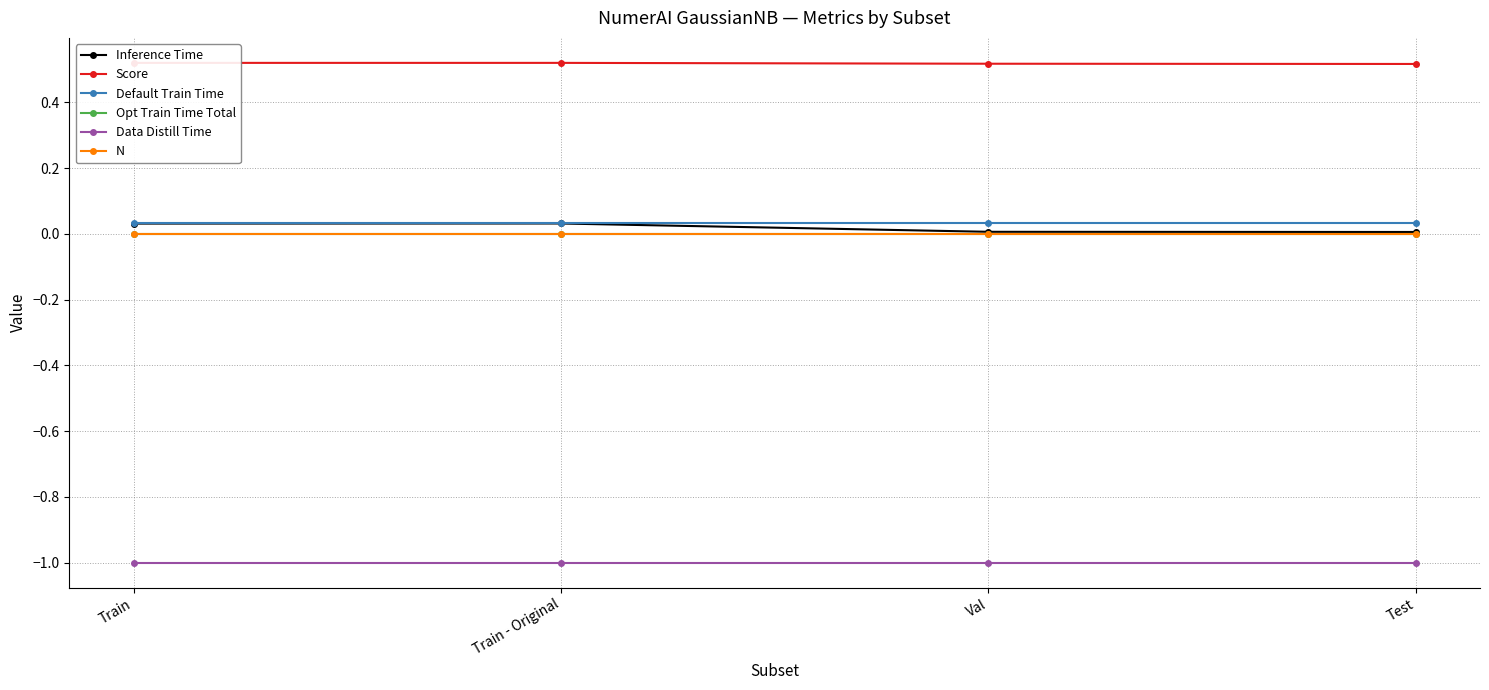

True or false: Inference Time and Default Train Time intersect in this chart.

False